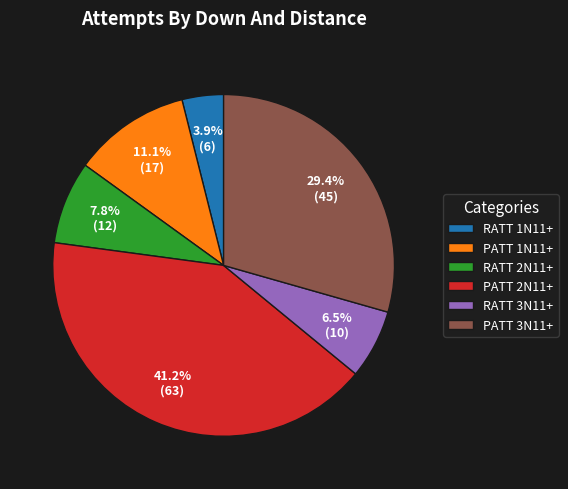

To the nearest percent, what is the average slice percentage?

17%